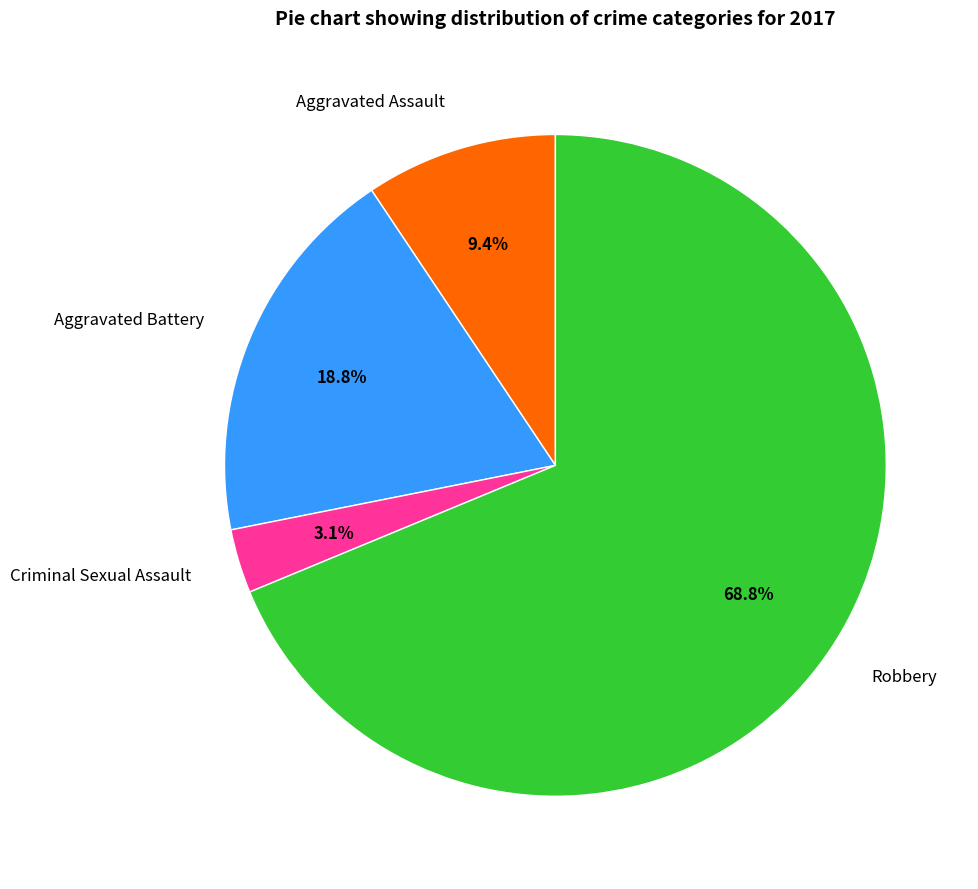

What is the largest slice in the pie chart?

Robbery